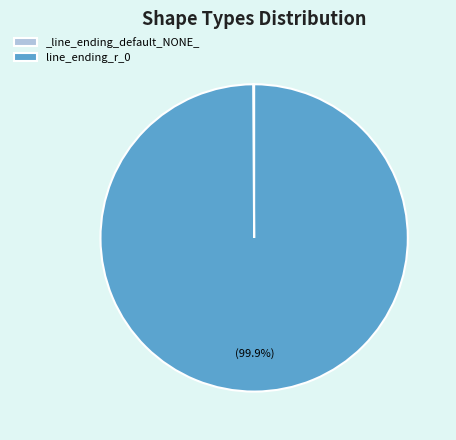

What is the majority slice?

line_ending_r_0